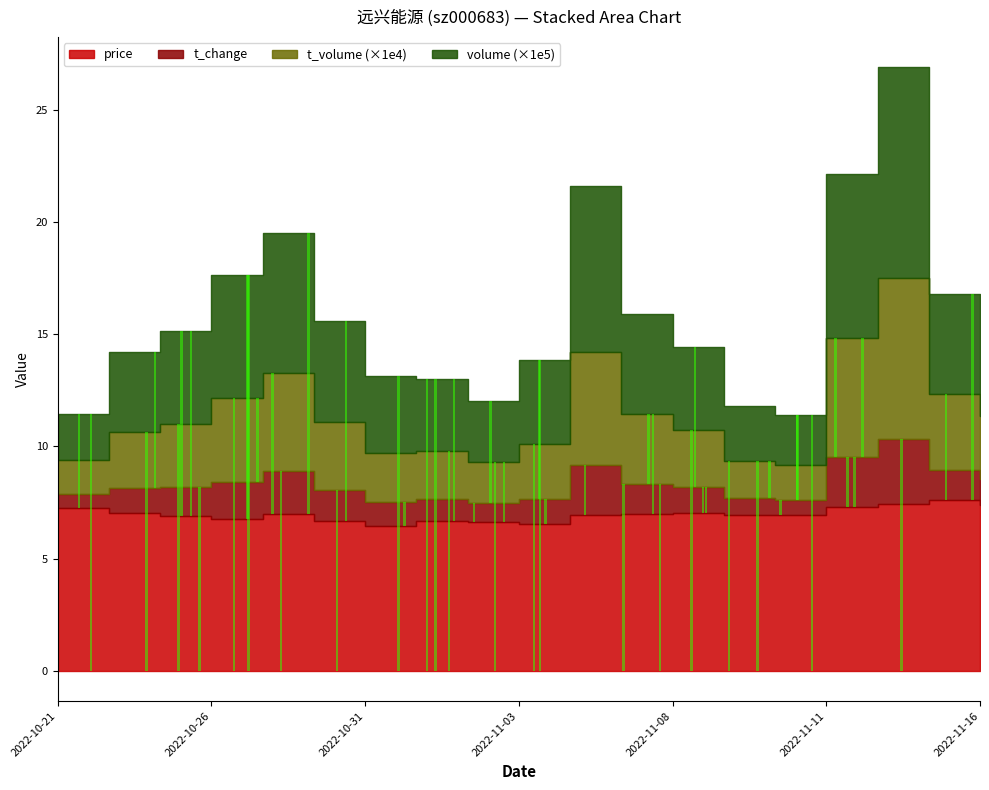

What is the difference between the t_change values at 2022-11-01 and 2022-10-21?

0.4